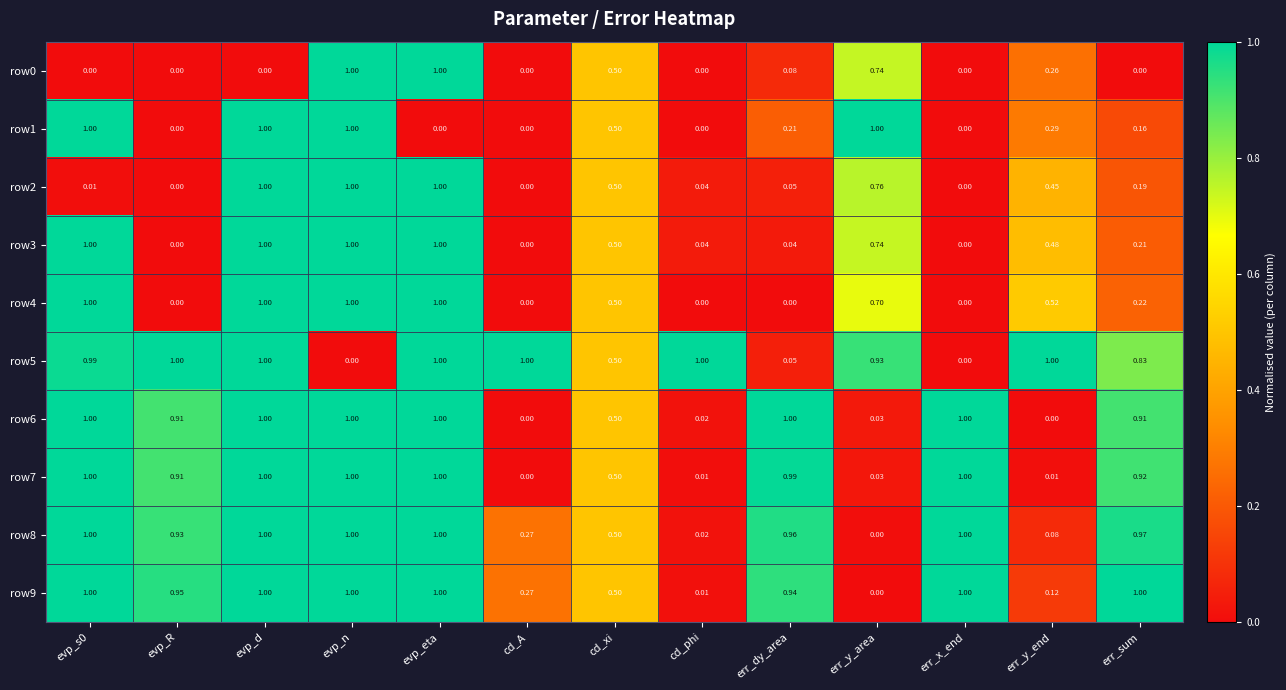

Is the value of row8 at err_y_end greater than the value of row7 at err_sum?

No